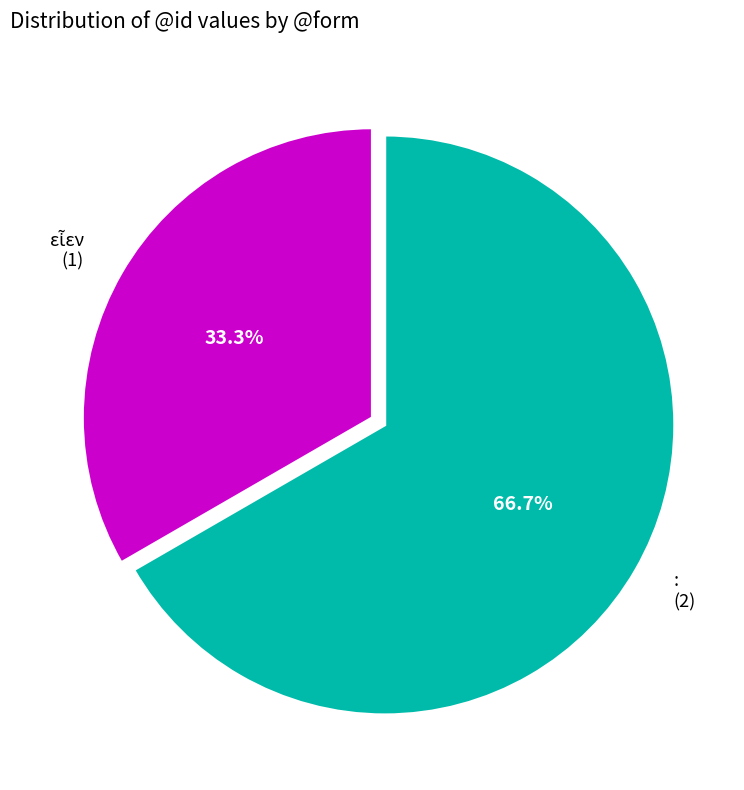

What percentage is NOT represented by :?

33.3%